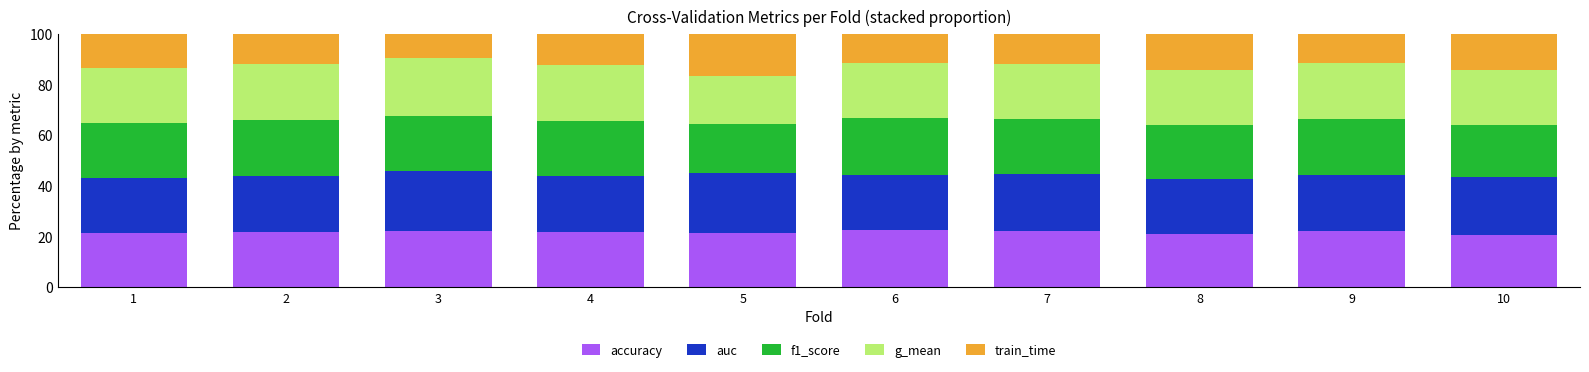

What is the total value across all series at 7?

100.0